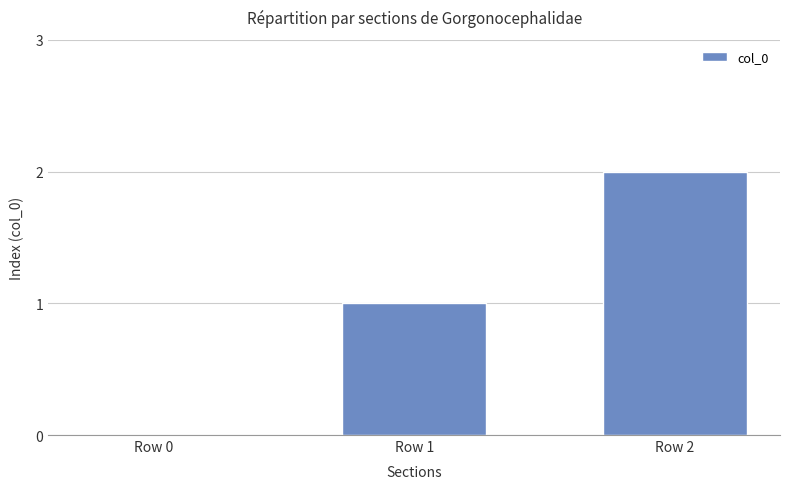

What is the approximate value at Row 2?

2